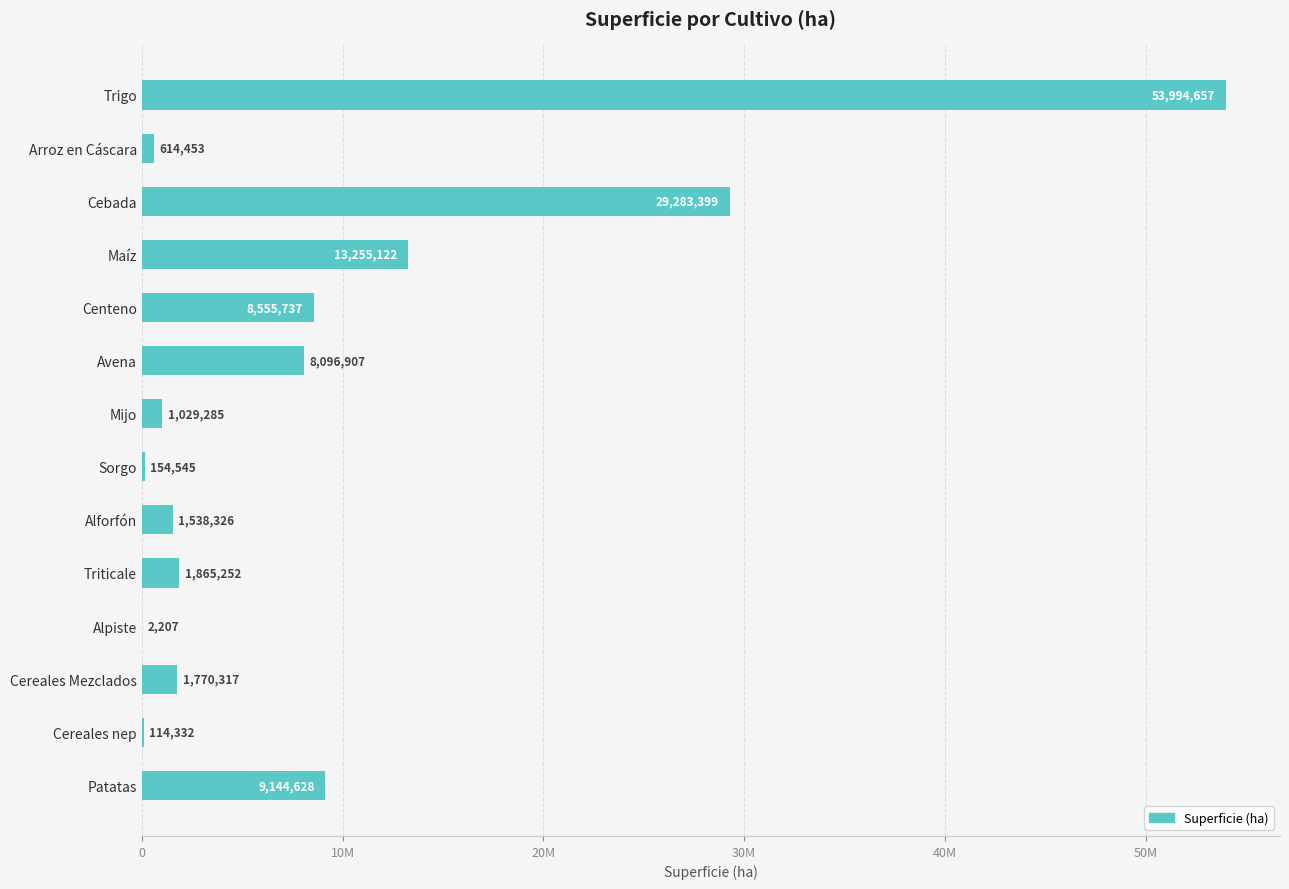

Are the bars horizontal?

Yes